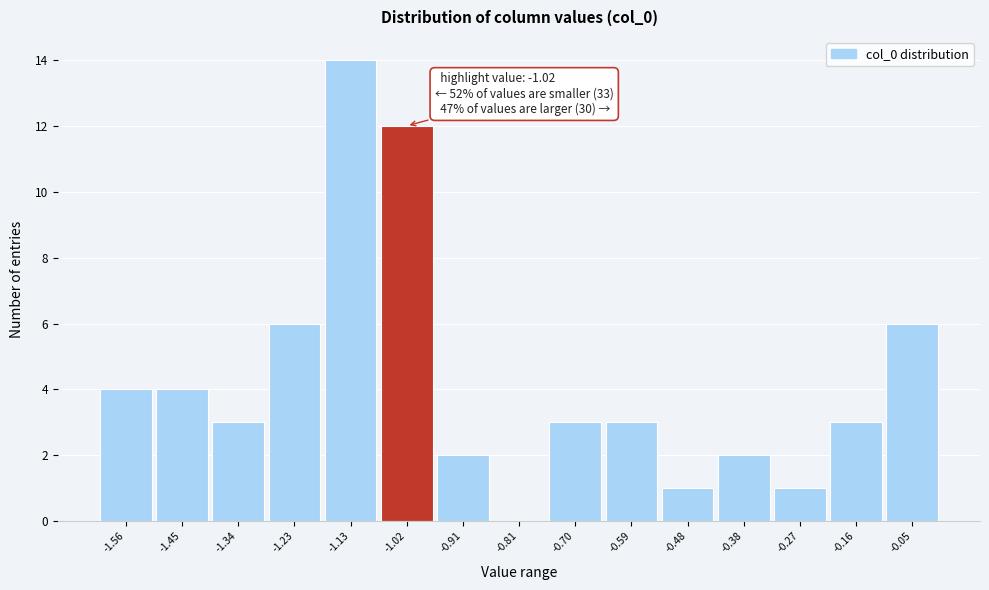

Over which range of the x-axis is the bar tallest?

-1.18 to -1.08